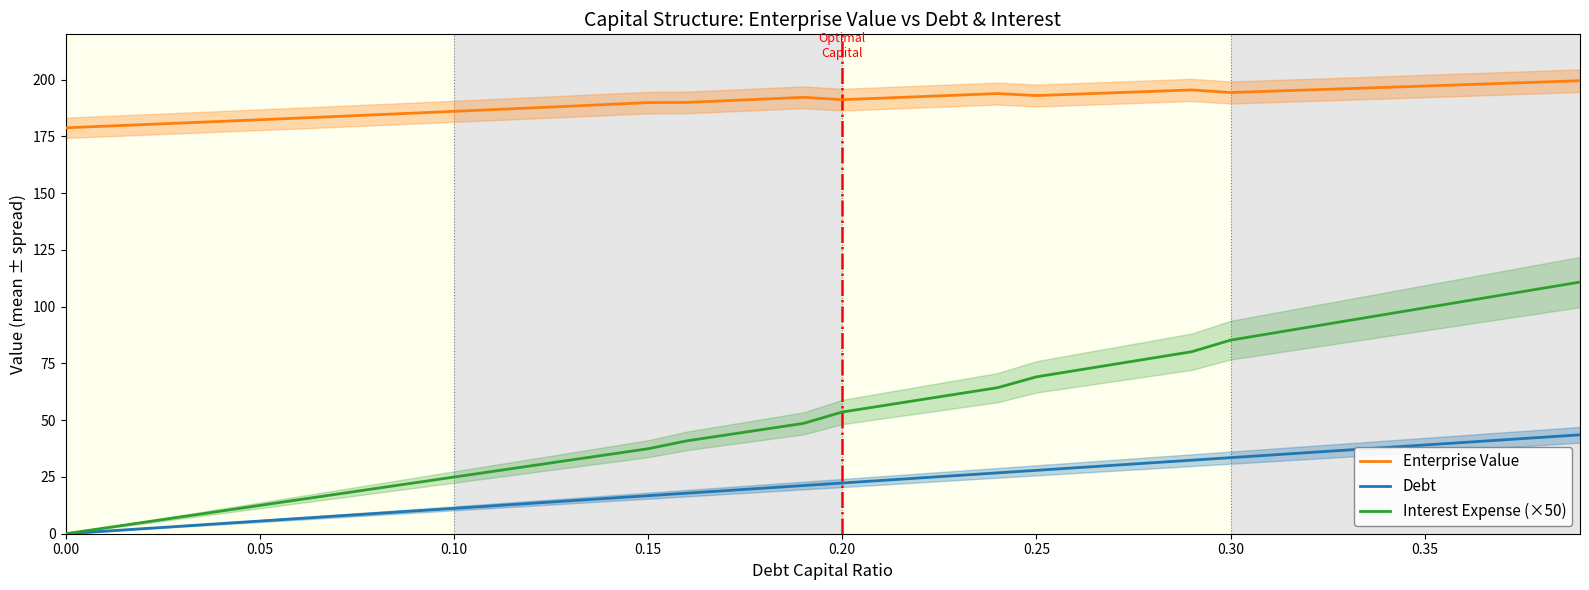

At how many categories does at least one series exceed 15?

40